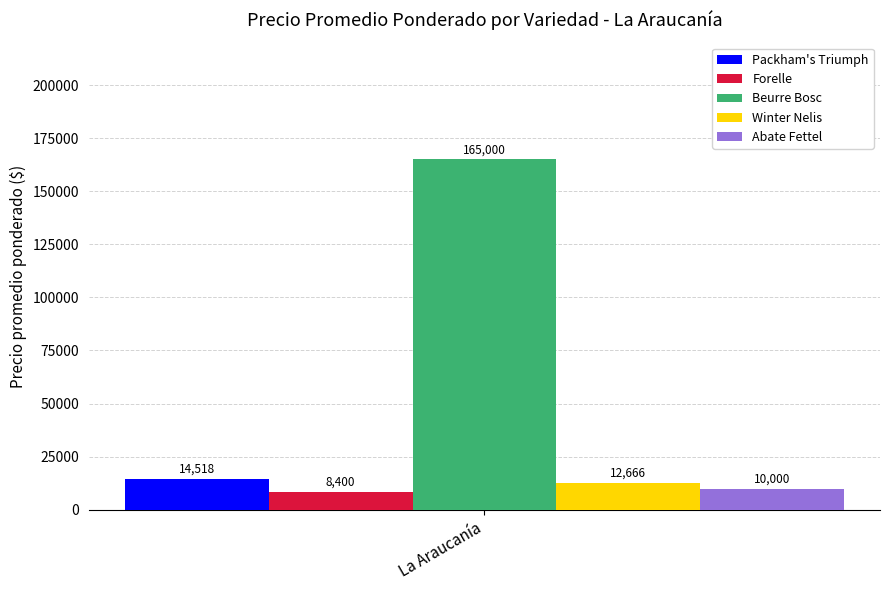

Rank the categories by Abate Fettel value from highest to lowest.

La Araucanía